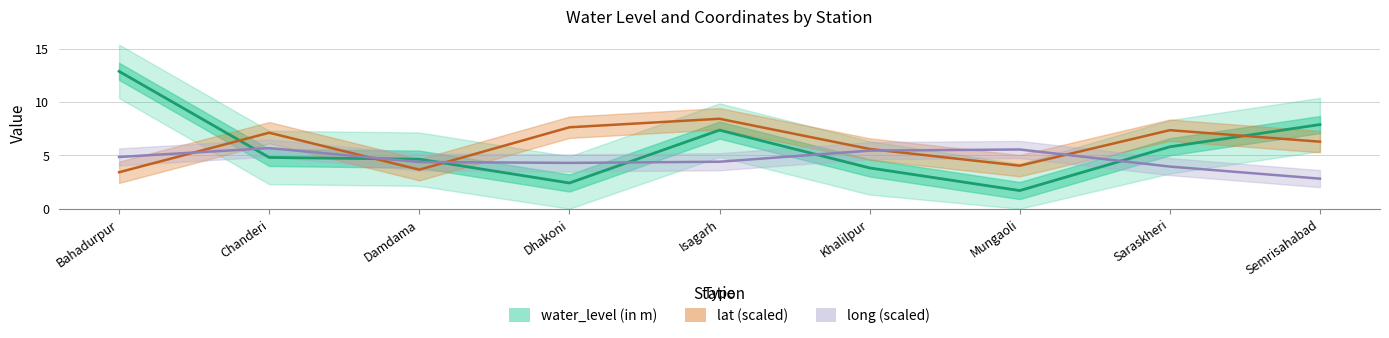

Where is lat (scaled) nearest to the value 5?

Khalilpur